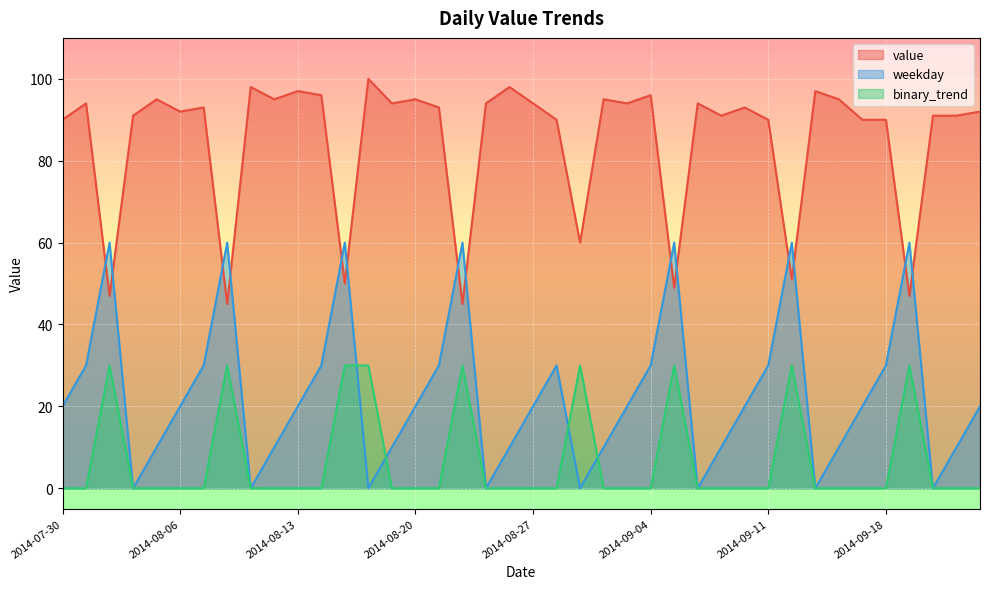

Reading right to left, transcribe all the data shown in this chart.

value: 92	91	91	47	90	90	95	97	51	90	93	91	94	49	96	94	95	60	90	94	98	94	45	93	95	94	100	50	96	97	95	98	45	93	92	95	91	47	94	90
weekday: 20	10	0	60	30	20	10	0	60	30	20	10	0	60	30	20	10	0	30	20	10	0	60	30	20	10	0	60	30	20	10	0	60	30	20	10	0	60	30	20
binary_trend: 0	0	0	30	0	0	0	0	30	0	0	0	0	30	0	0	0	30	0	0	0	0	30	0	0	0	30	30	0	0	0	0	30	0	0	0	0	30	0	0